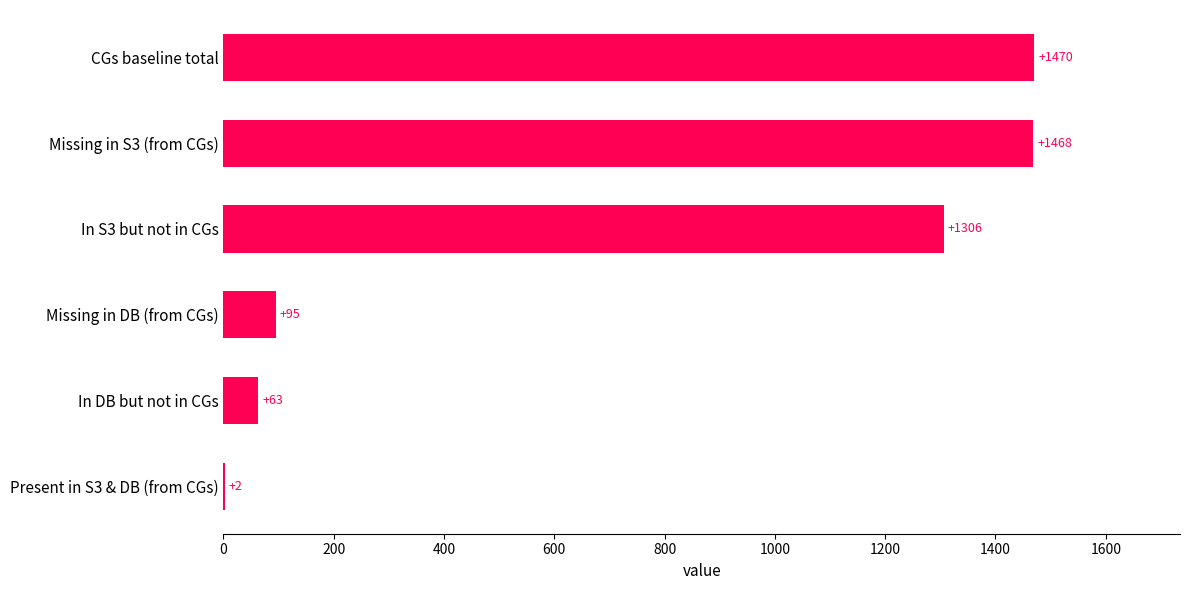

What is the average value?

734